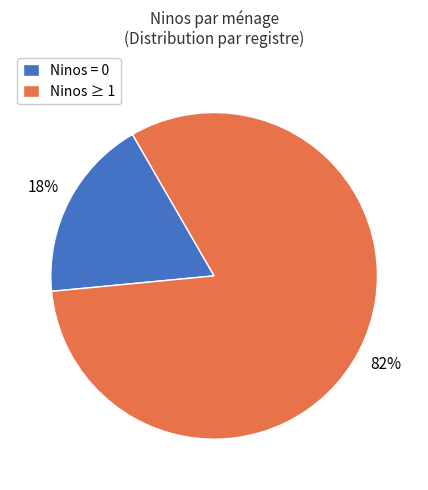

Which category accounts for the majority?

Ninos ≥ 1